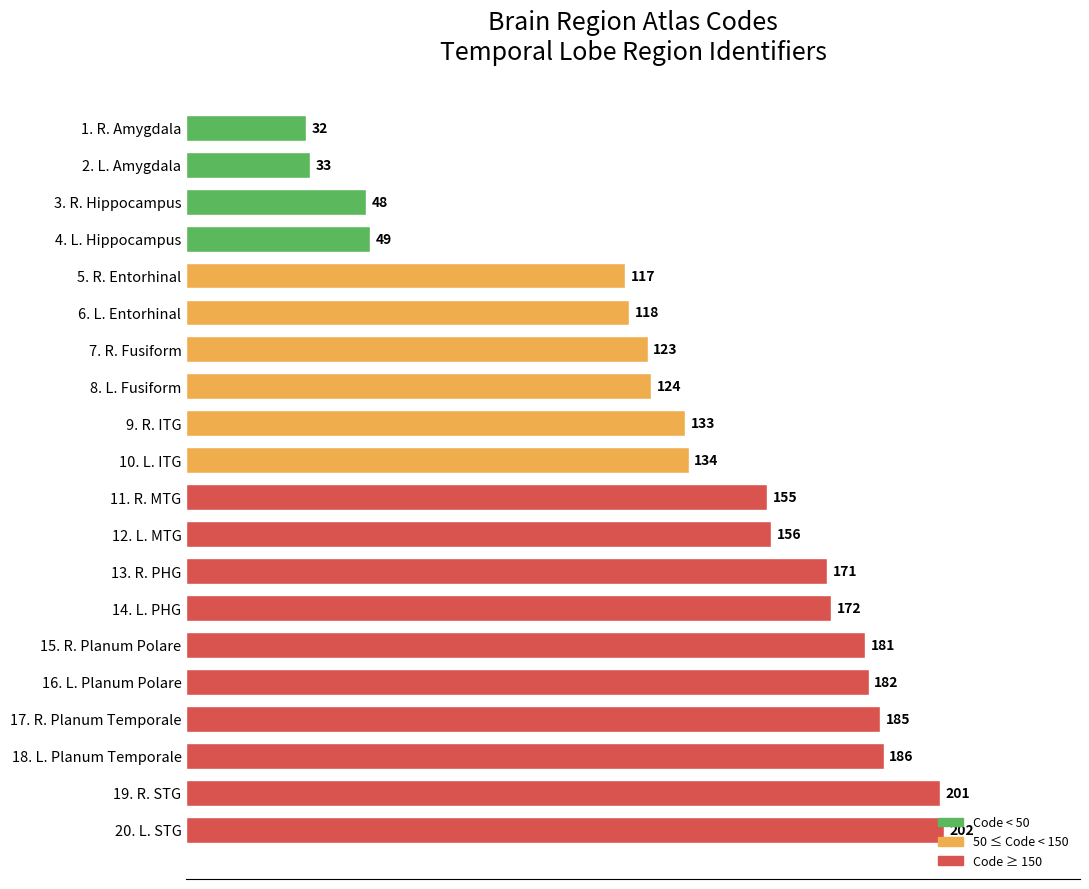

How many bars are there in total?

20